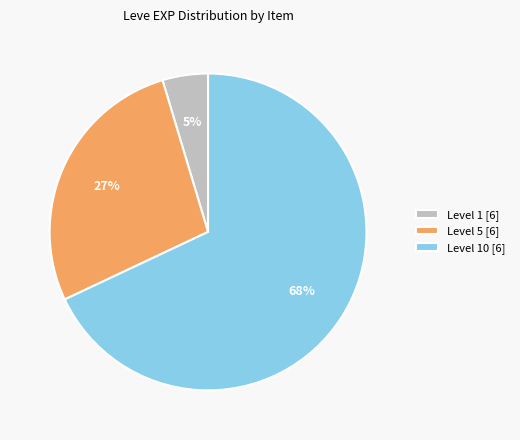

Count the number of slices in the pie.

3